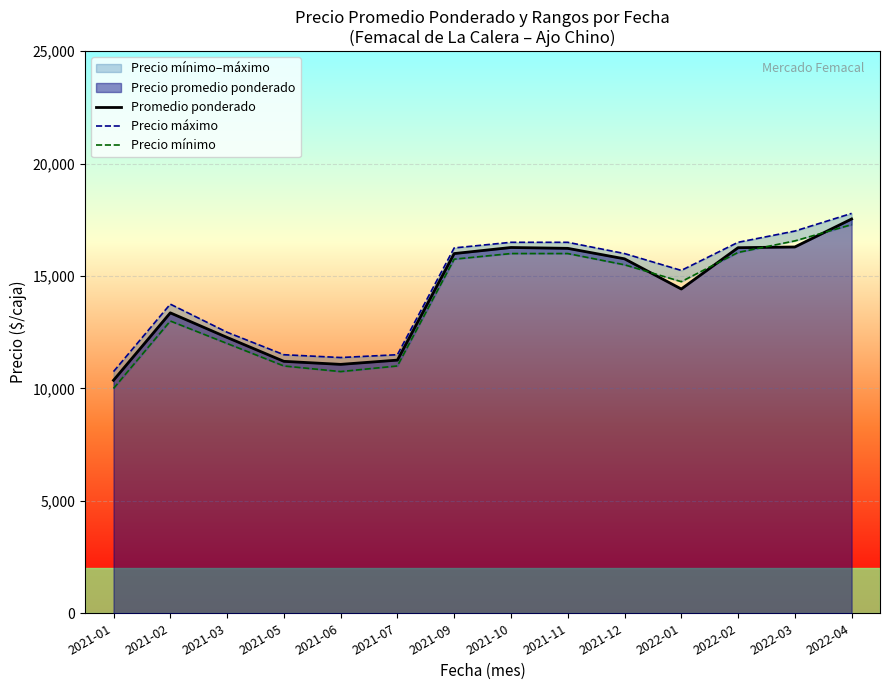

Which label corresponds to the smallest value in the chart?

2021-01